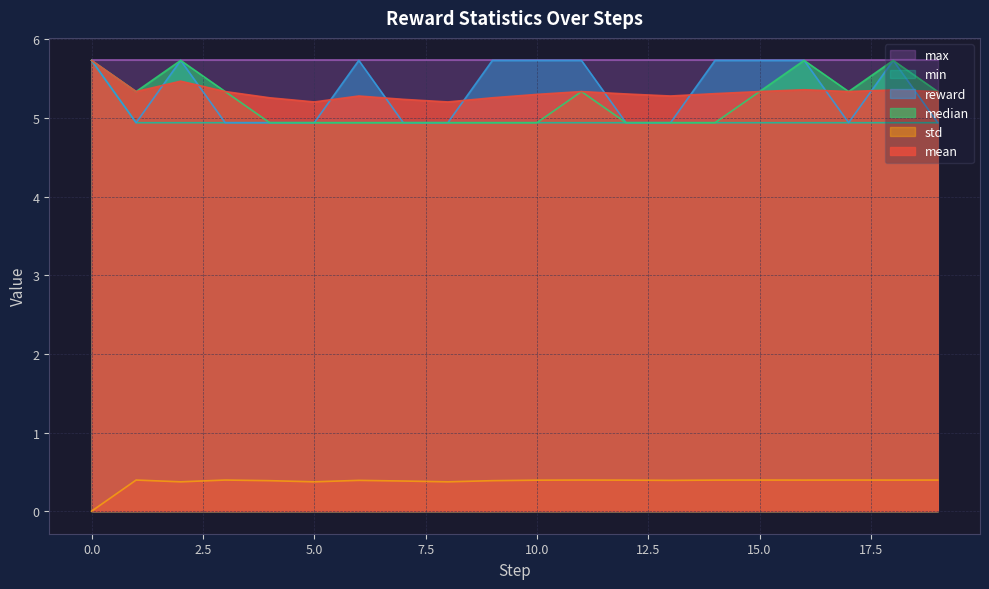

What is the value of the mean point at the 13th from the left?

5.3